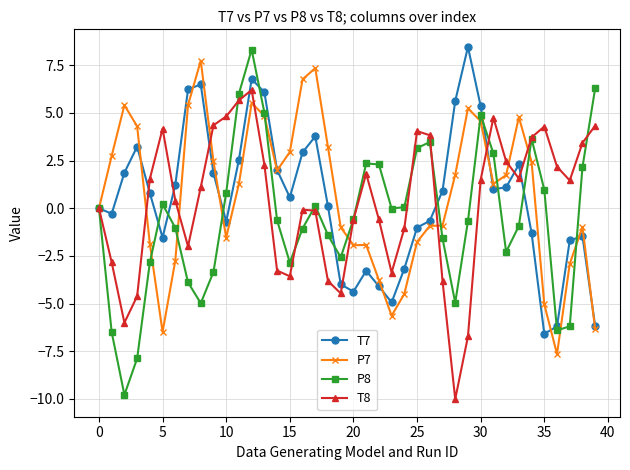

How many interior local peaks does the T8 series have?

7